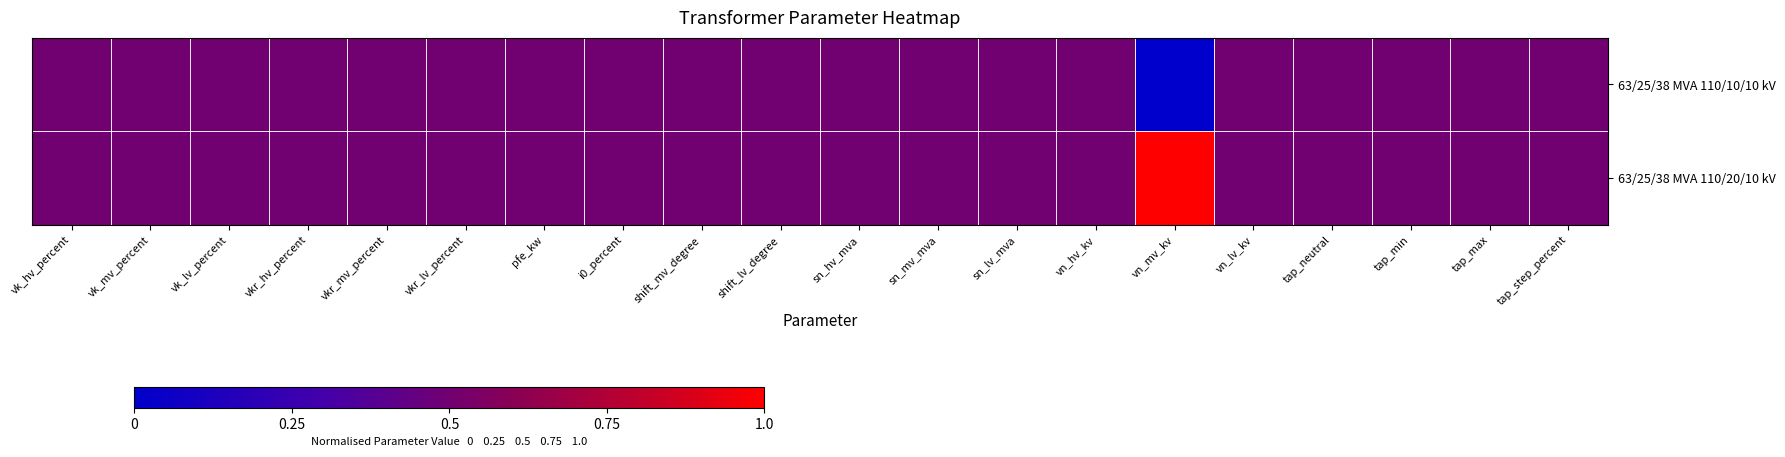

Reading left to right, what are all the values shown in this chart?

63/25/38 MVA 110/20/10 kV: vk_hv_percent=0.5	vk_mv_percent=0.5	vk_lv_percent=0.5	vkr_hv_percent=0.5	vkr_mv_percent=0.5	vkr_lv_percent=0.5	pfe_kw=0.5	i0_percent=0.5	shift_mv_degree=0.5	shift_lv_degree=0.5	sn_hv_mva=0.5	sn_mv_mva=0.5	sn_lv_mva=0.5	vn_hv_kv=0.5	vn_mv_kv=1.0	vn_lv_kv=0.5	tap_neutral=0.5	tap_min=0.5	tap_max=0.5	tap_step_percent=0.5
63/25/38 MVA 110/10/10 kV: vk_hv_percent=0.5	vk_mv_percent=0.5	vk_lv_percent=0.5	vkr_hv_percent=0.5	vkr_mv_percent=0.5	vkr_lv_percent=0.5	pfe_kw=0.5	i0_percent=0.5	shift_mv_degree=0.5	shift_lv_degree=0.5	sn_hv_mva=0.5	sn_mv_mva=0.5	sn_lv_mva=0.5	vn_hv_kv=0.5	vn_mv_kv=0.0	vn_lv_kv=0.5	tap_neutral=0.5	tap_min=0.5	tap_max=0.5	tap_step_percent=0.5